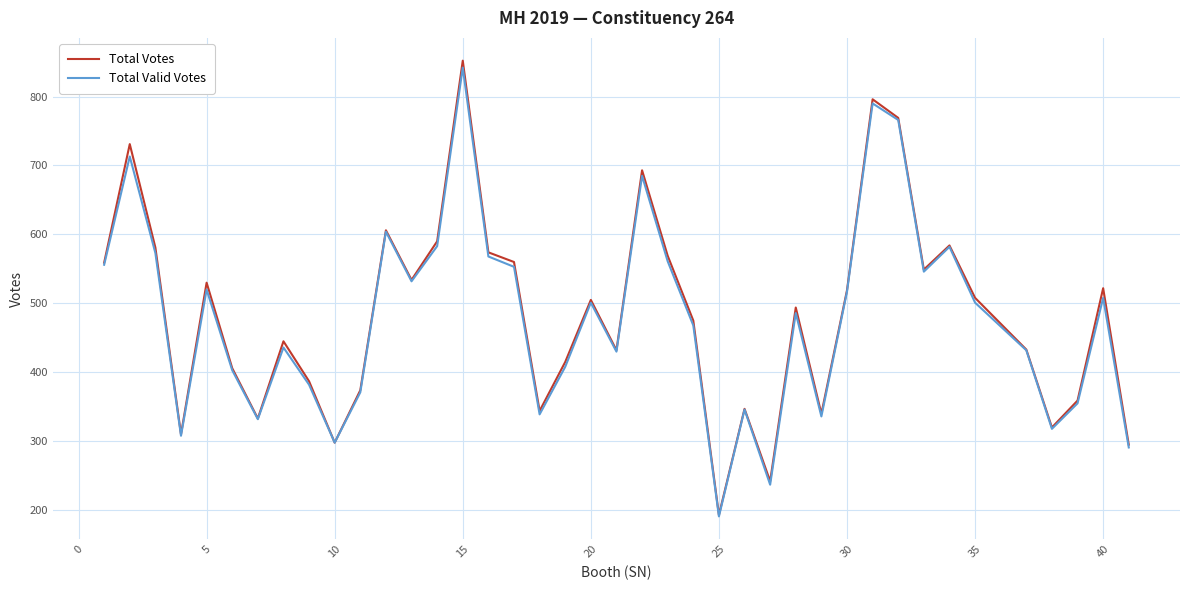

Count the number of data series in this chart.

2